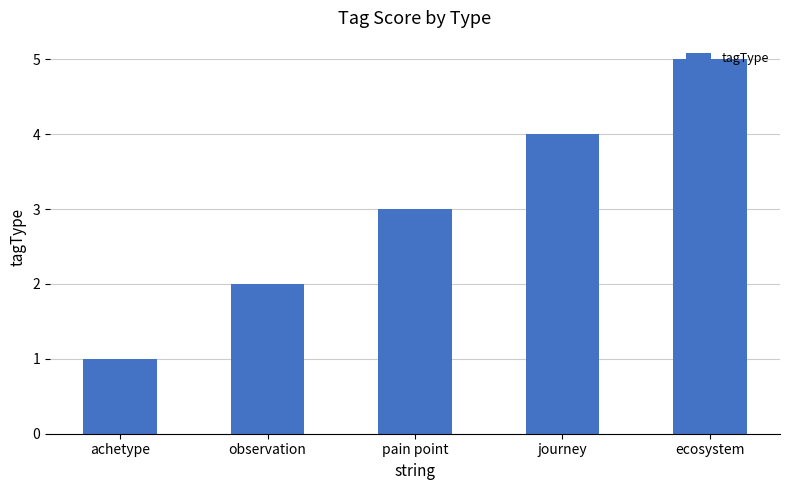

What is the label of the 5th bar from the right?

achetype